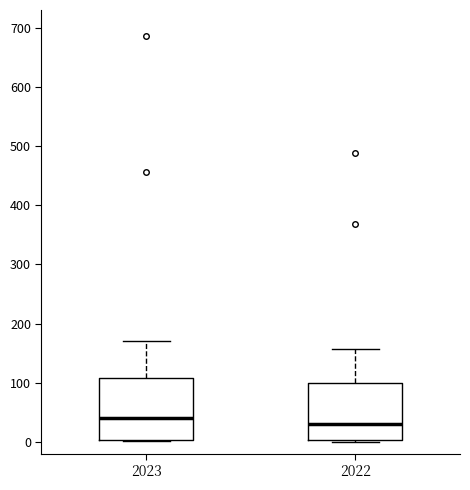

Which box's median line is the highest?

2023